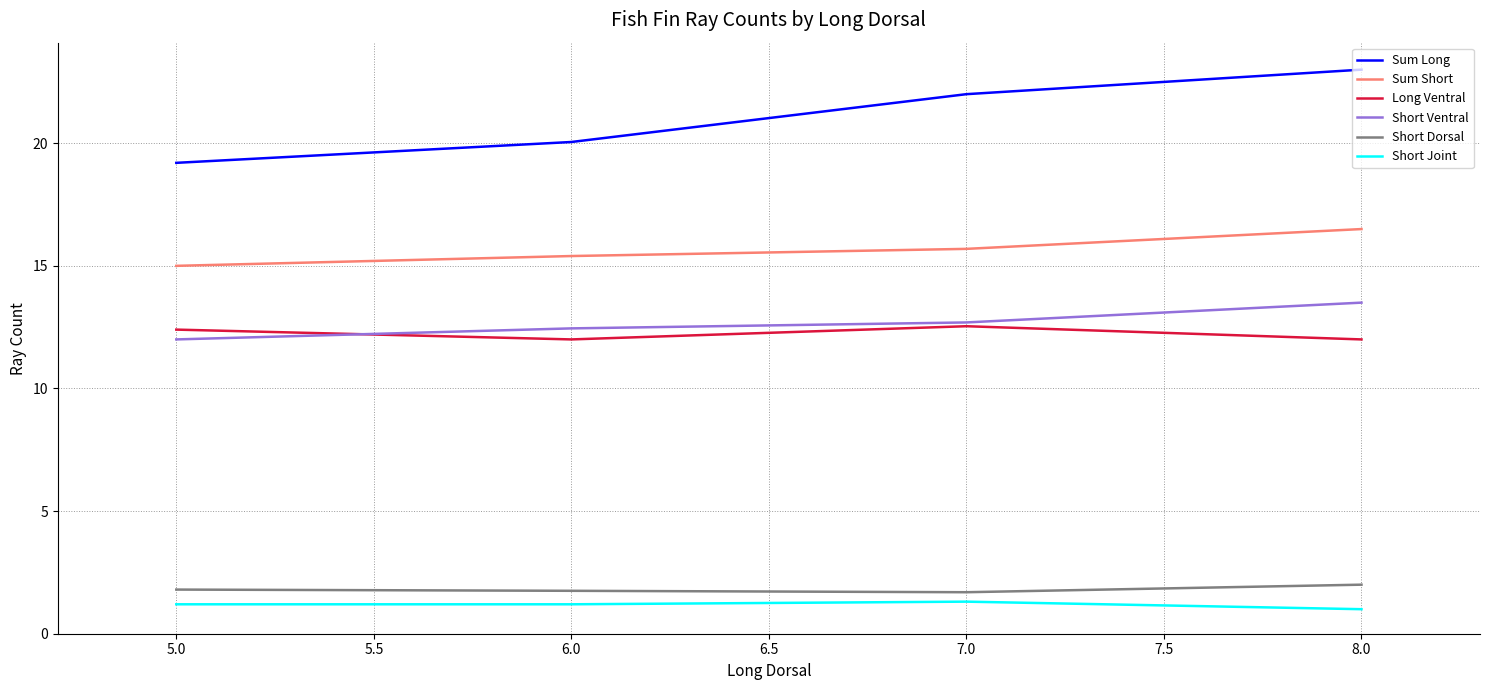

Is it true that Short Dorsal equals 1.8 at 6.0?

True